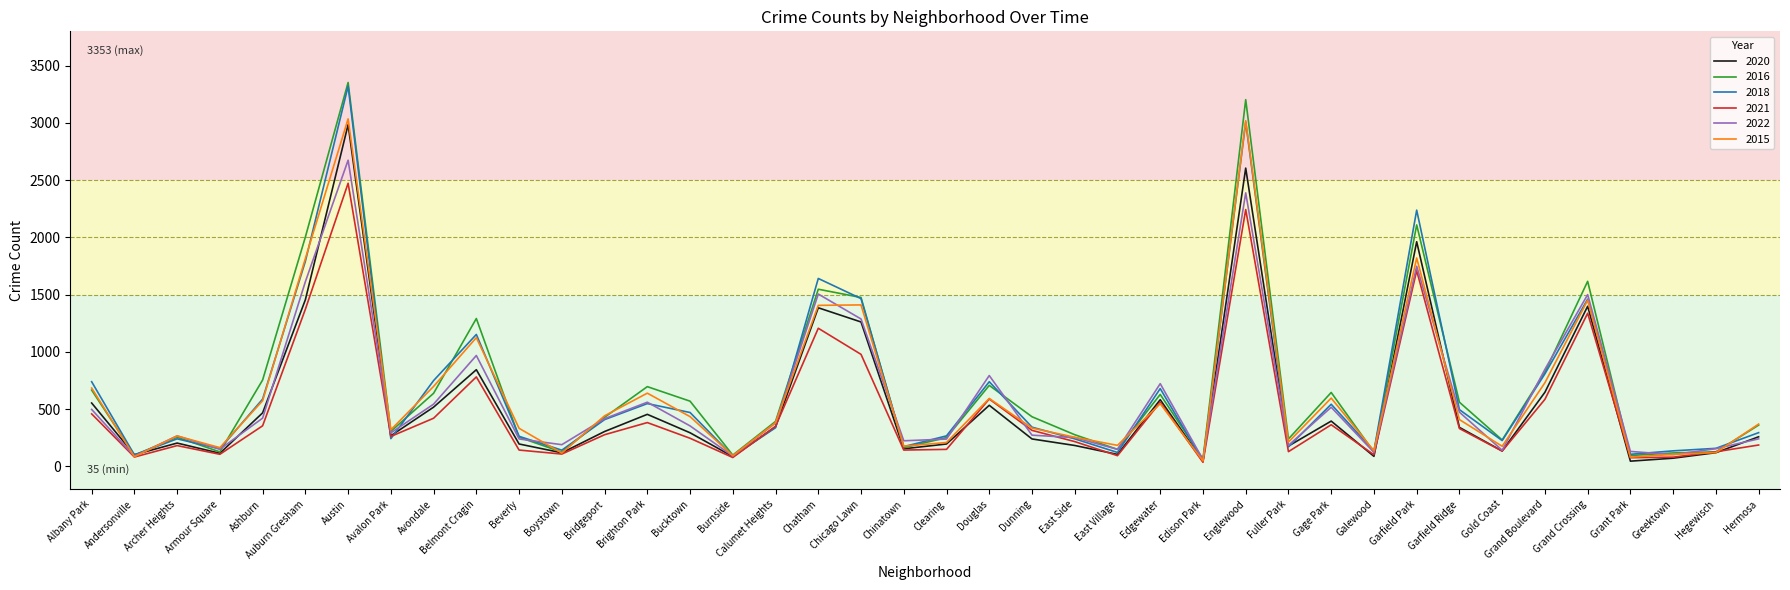

Which label corresponds to the largest value in the chart?

Austin